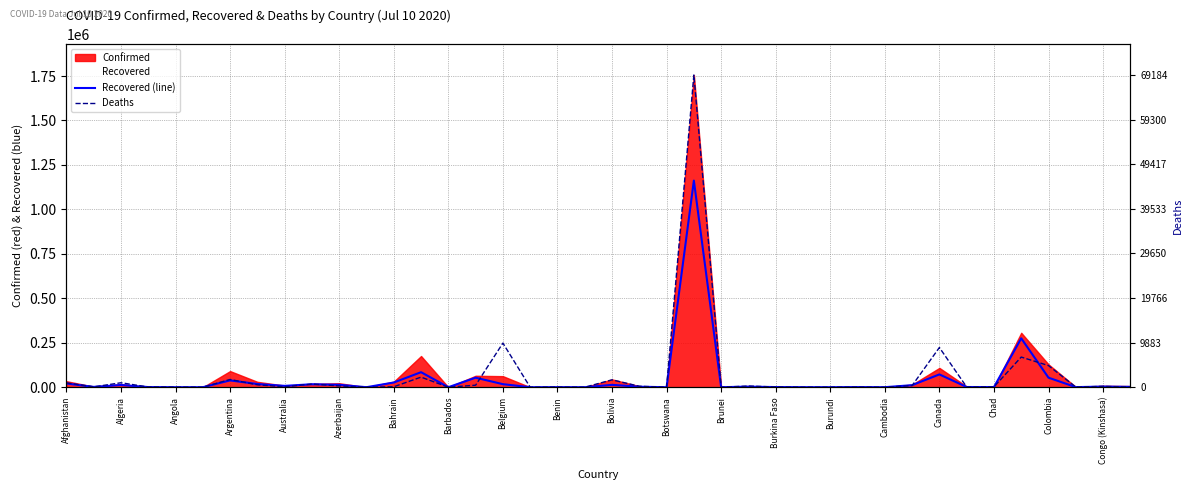

Between 24 and 25, which is larger?

25